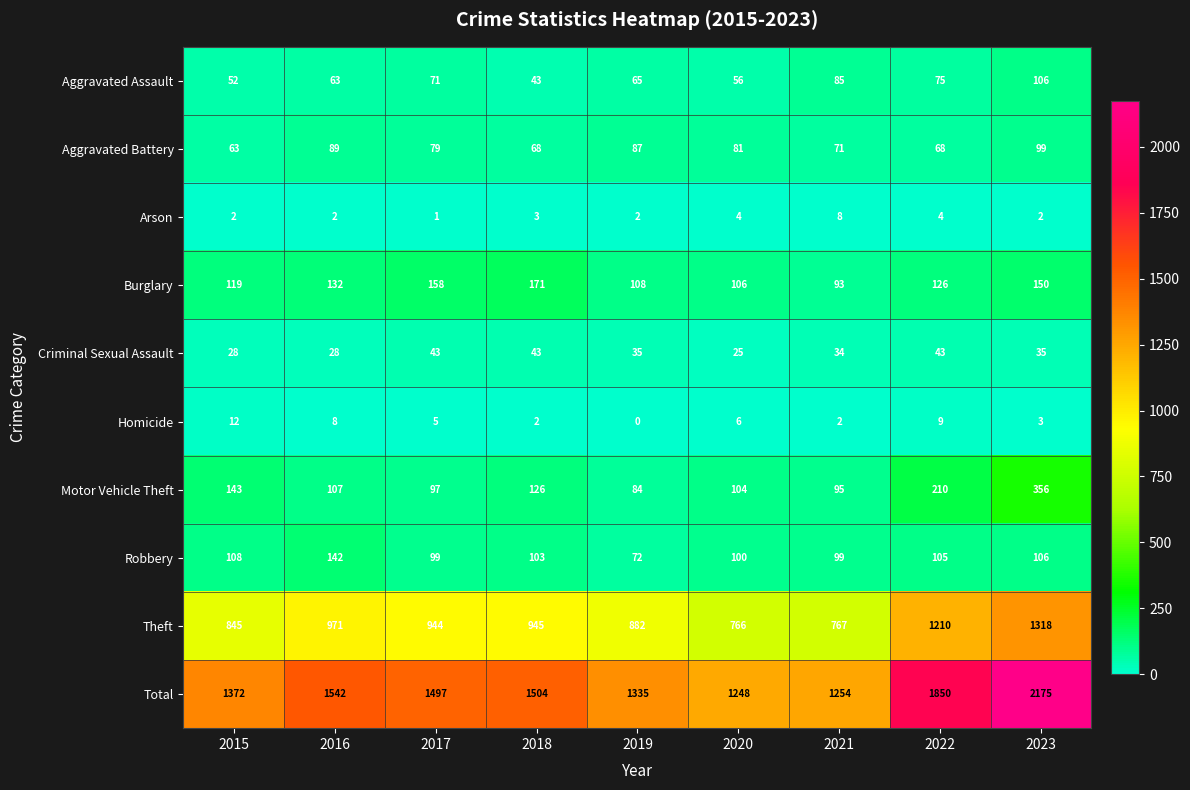

Count the number of categories in the chart.

9